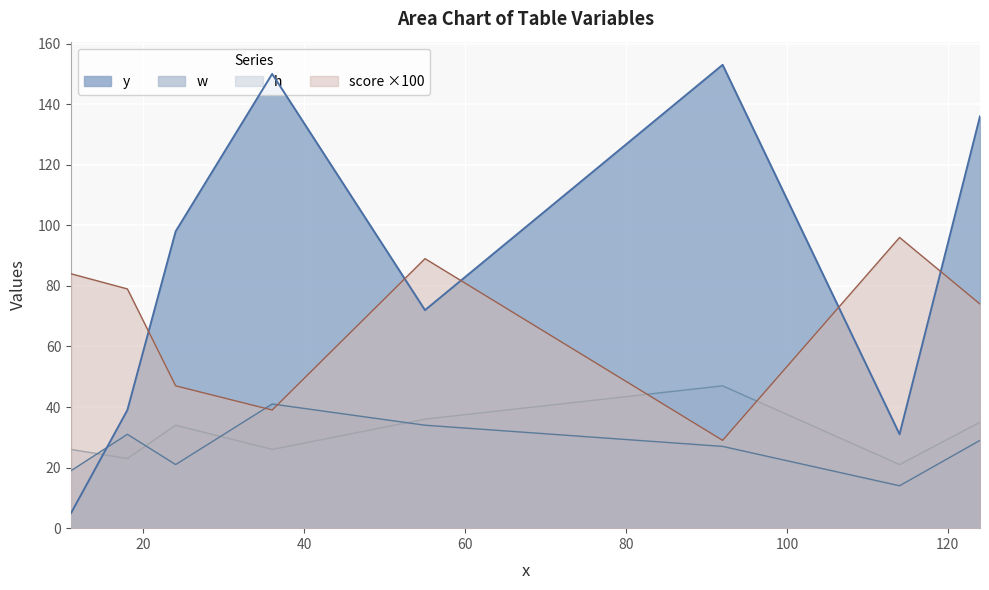

How many lines are shown in the chart?

4